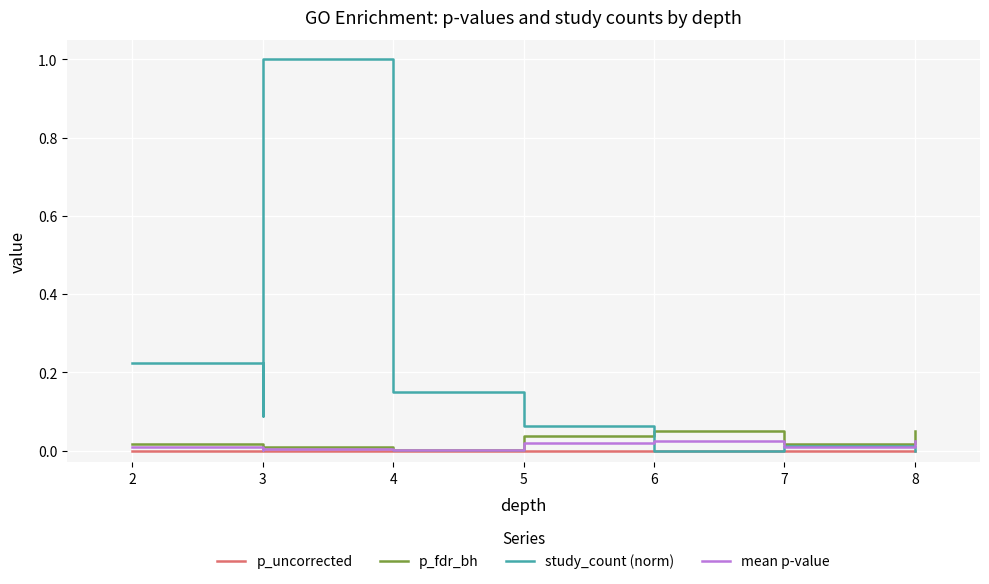

Which series has the largest total across all categories?

study_count (norm)